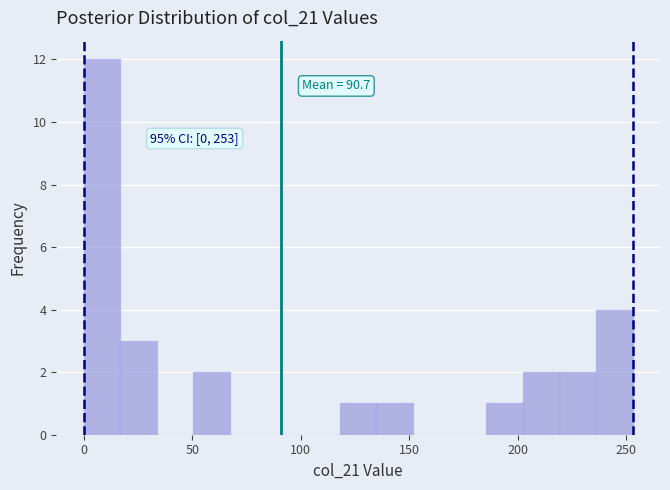

Around what value on the x-axis is the tallest bar? Give the approximate position of its centre, as read against the axis.

10